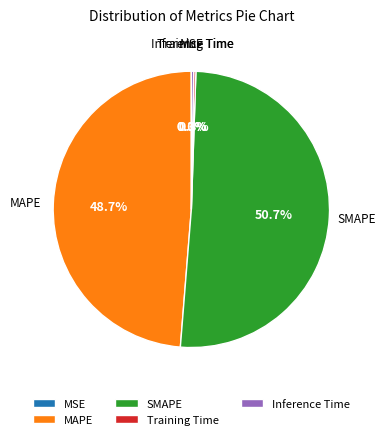

Which category has the biggest portion of the pie?

SMAPE